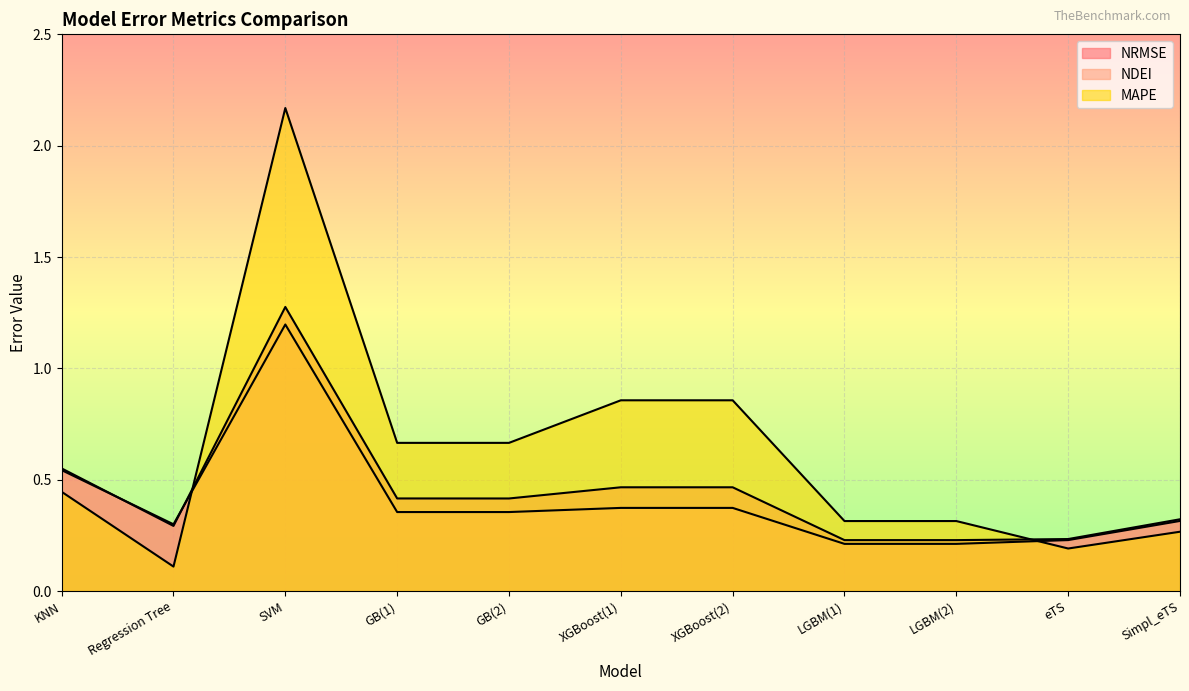

True or false: NRMSE has more than 1 interior local peaks.

False